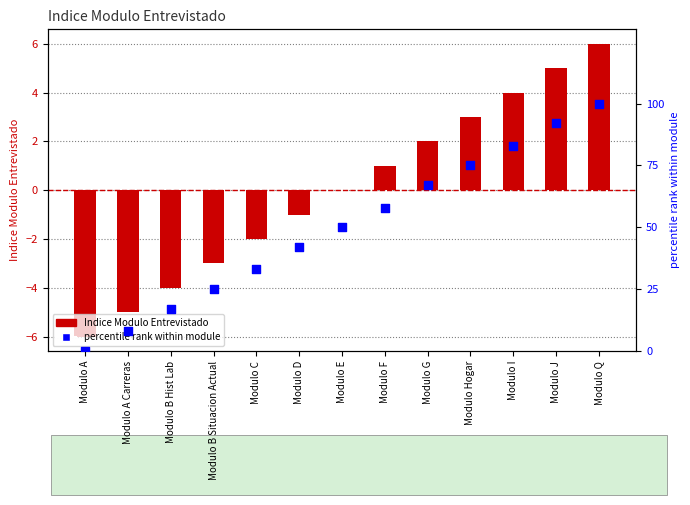

At which category is the sum across all series the highest?

Modulo Q